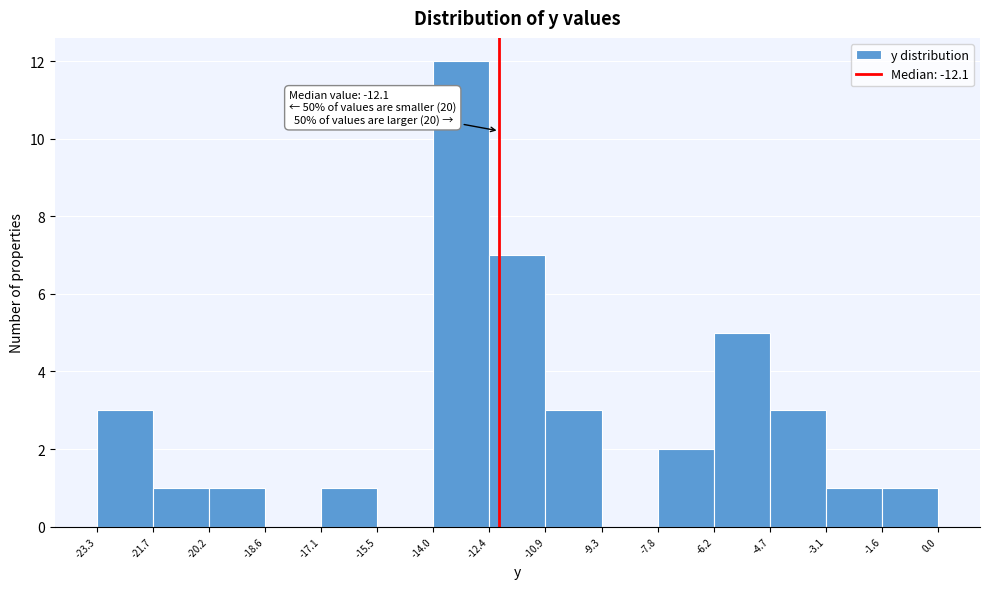

Over which range of the x-axis is the bar tallest?

-14.0 to -12.4